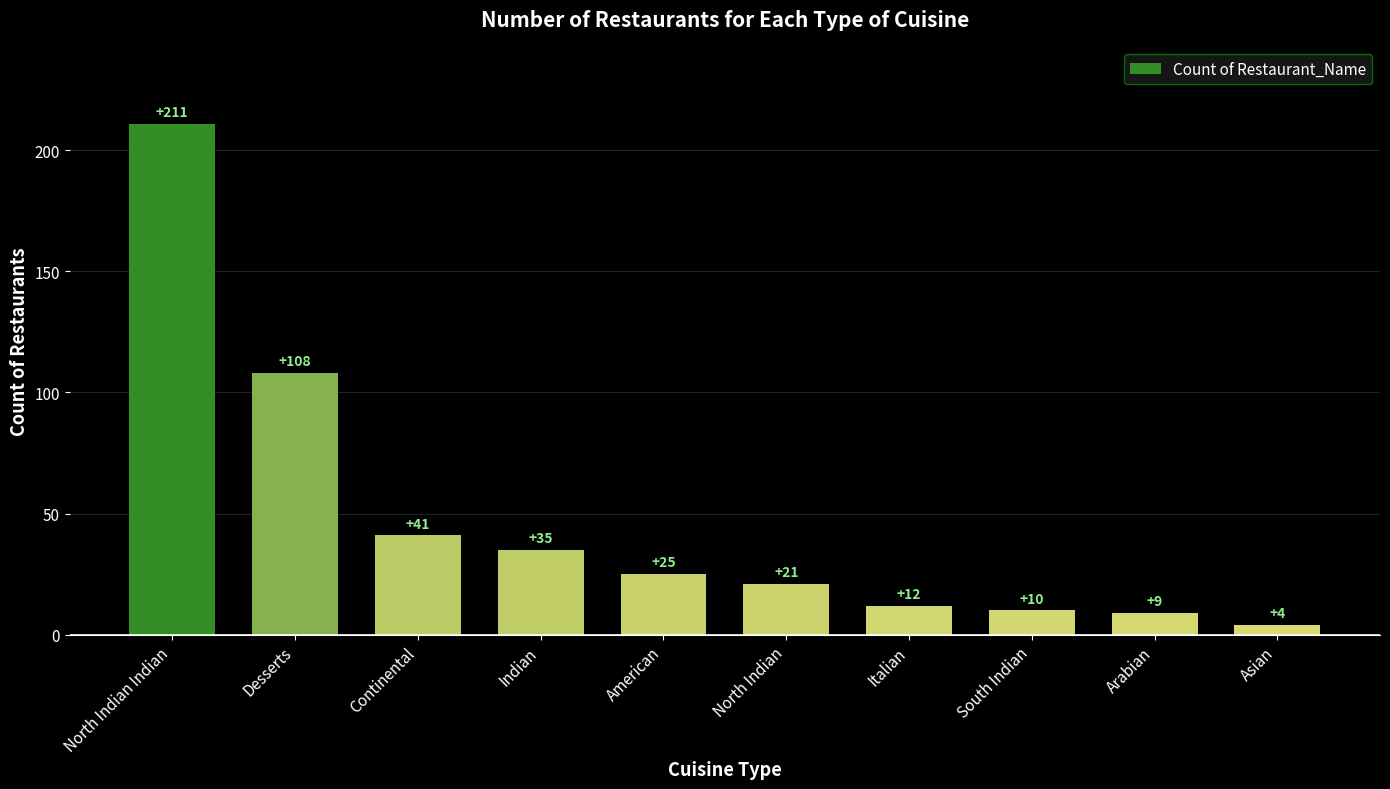

Where is the data nearest to the value 107?

Desserts